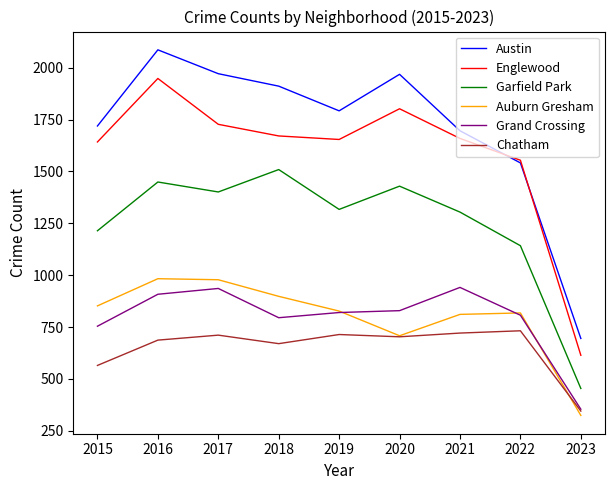

True or false: Austin and Chatham cross at least once.

False